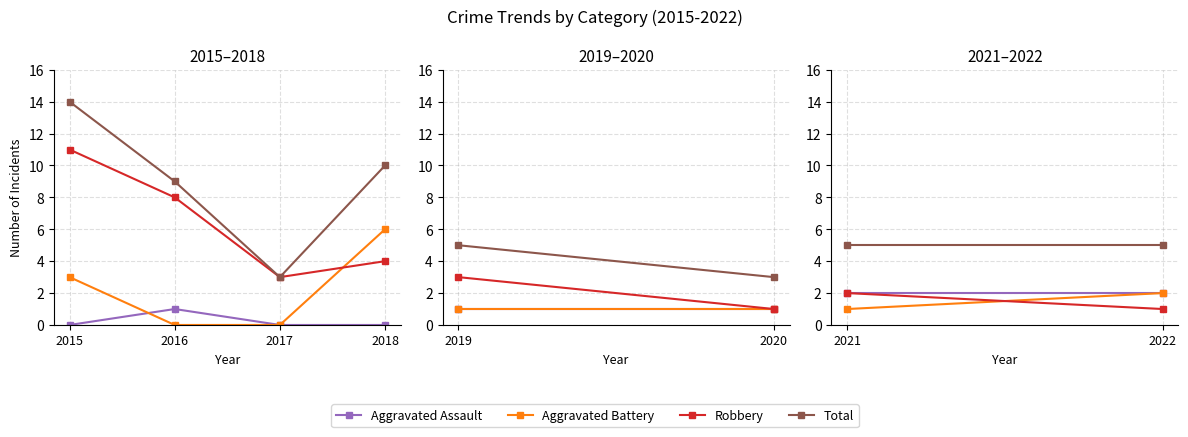

Between 2015 and 2016, which series saw the biggest shift?

Total